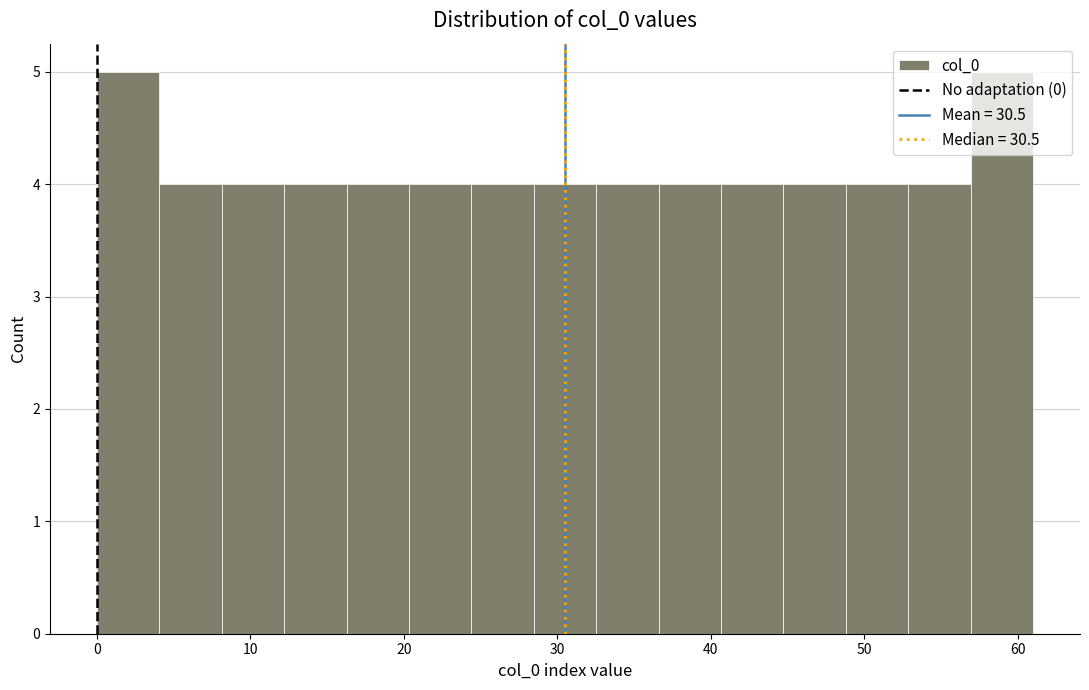

Reading left to right, list every bar in this chart as the range it spans on the x-axis followed by its height. Neither the bar edges nor the heights are printed on the chart, so give them approximately, as read against the axes.

0 to 4: 5
4 to 8: 4
8 to 12: 4
12 to 16: 4
16 to 20: 4
20 to 24: 4
24 to 28: 4
28 to 33: 4
33 to 37: 4
37 to 41: 4
41 to 45: 4
45 to 49: 4
49 to 53: 4
53 to 57: 4
57 to 61: 5